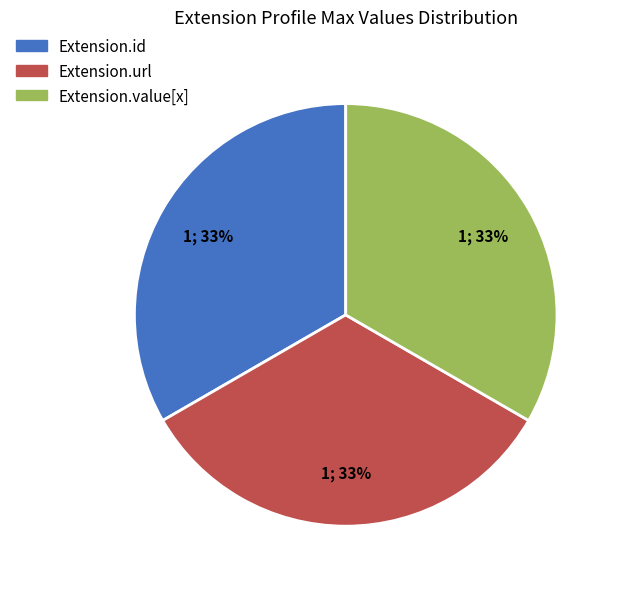

How many slices are in this pie chart?

3